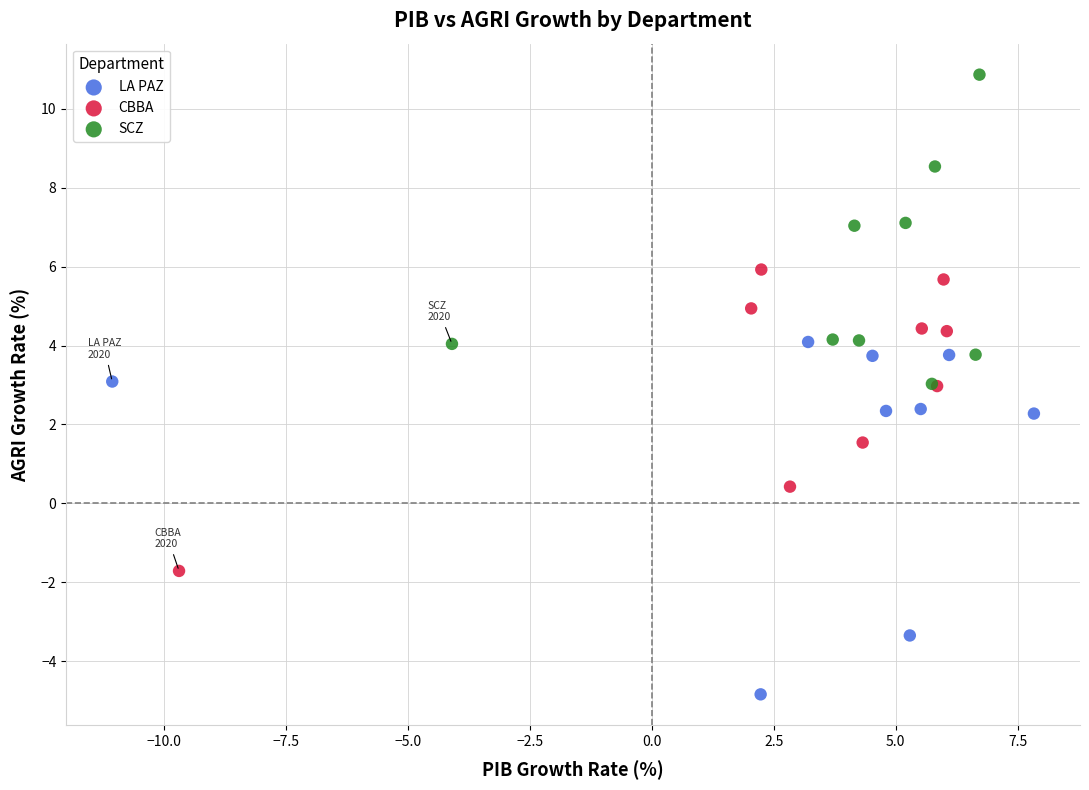

Which series has the widest spread of Y values?

LA PAZ